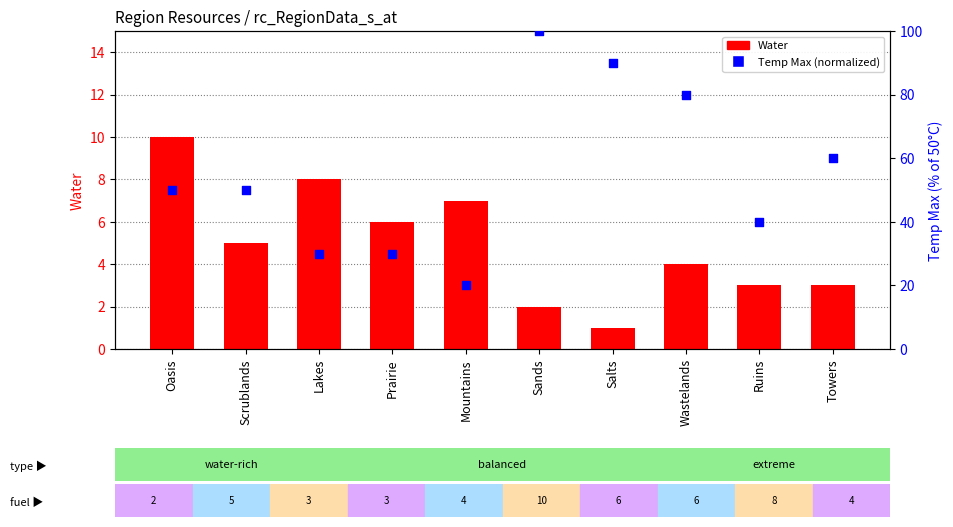

What is the total value across all series at Oasis?

60